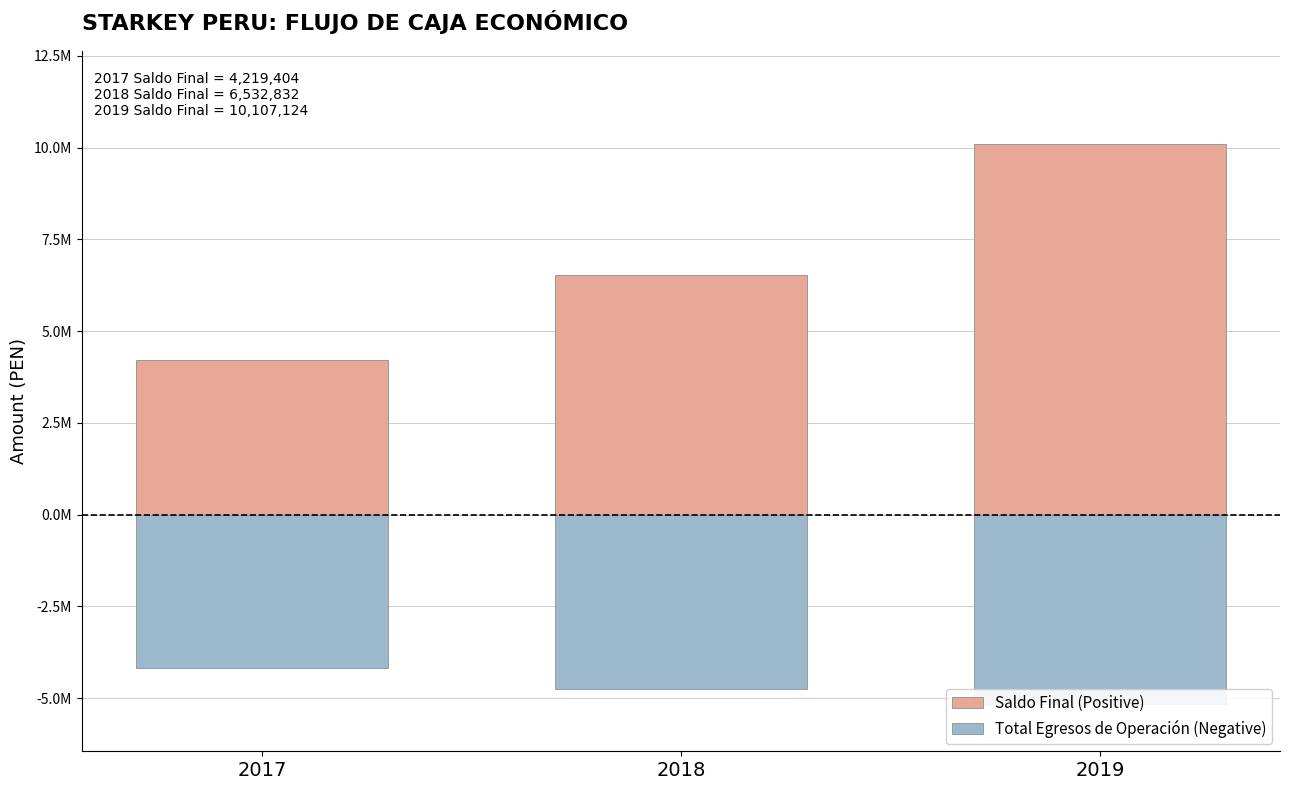

List the labels in order of Saldo Final (Positive) value, smallest first.

2017, 2018, 2019